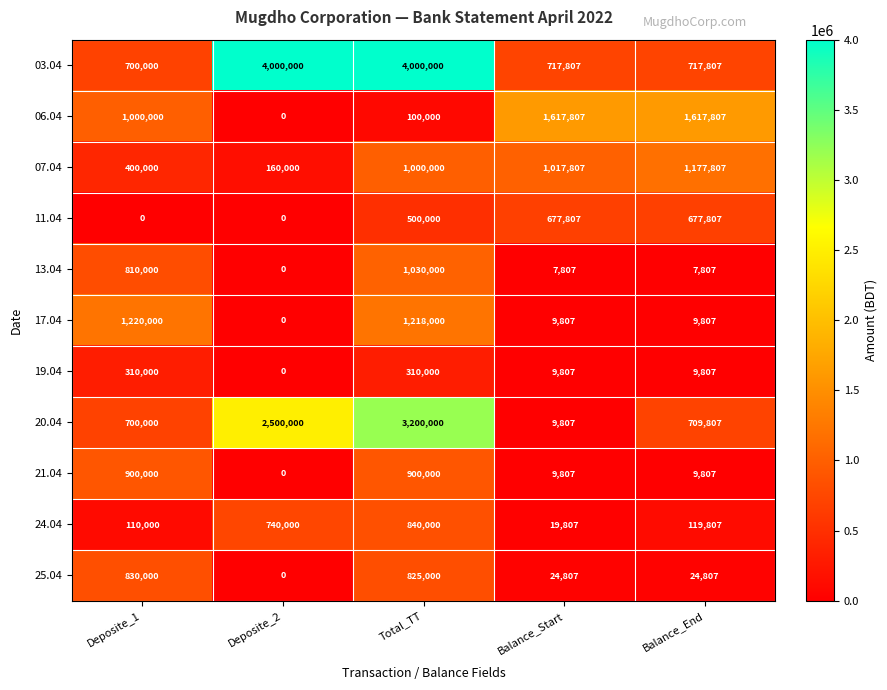

What is the total value across all series at Deposite_2?

7400000